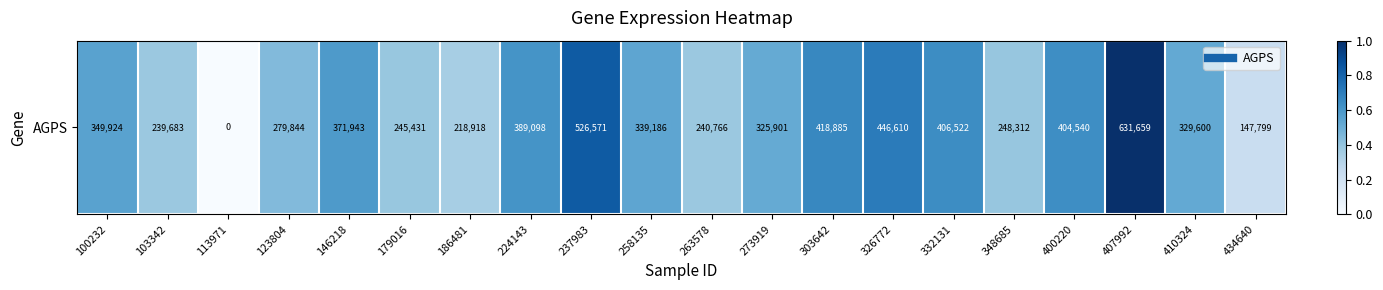

What is the difference between the second highest and minimum values?

0.8